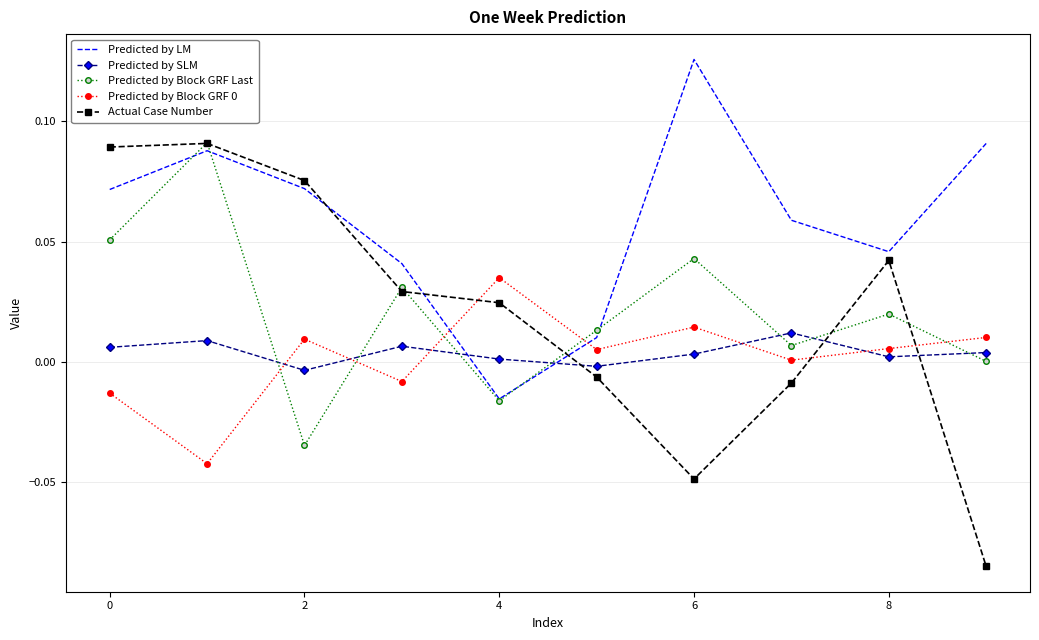

True or false: Predicted by Block GRF 0 and Predicted by SLM cross at least once.

True